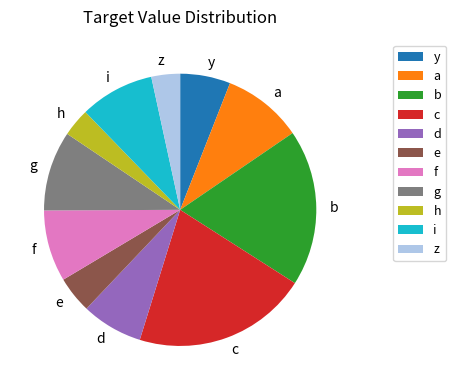

Is there any slice that represents more than half of the pie?

No